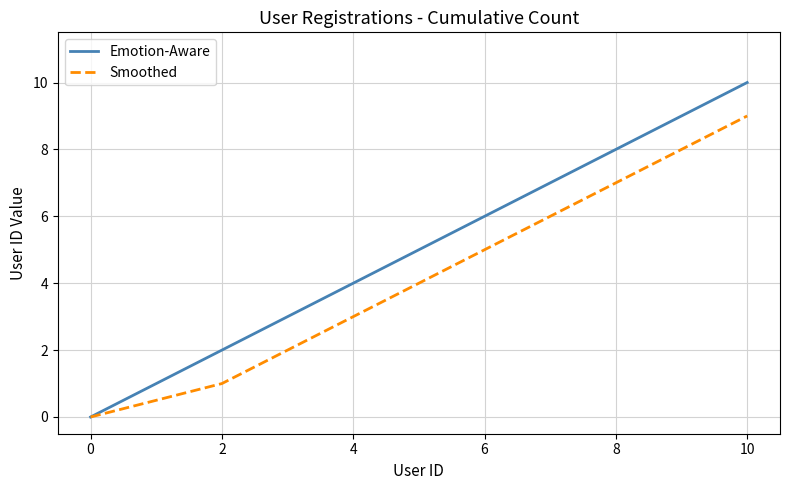

Rank the series by their average value, from lowest to highest.

Smoothed, Emotion-Aware